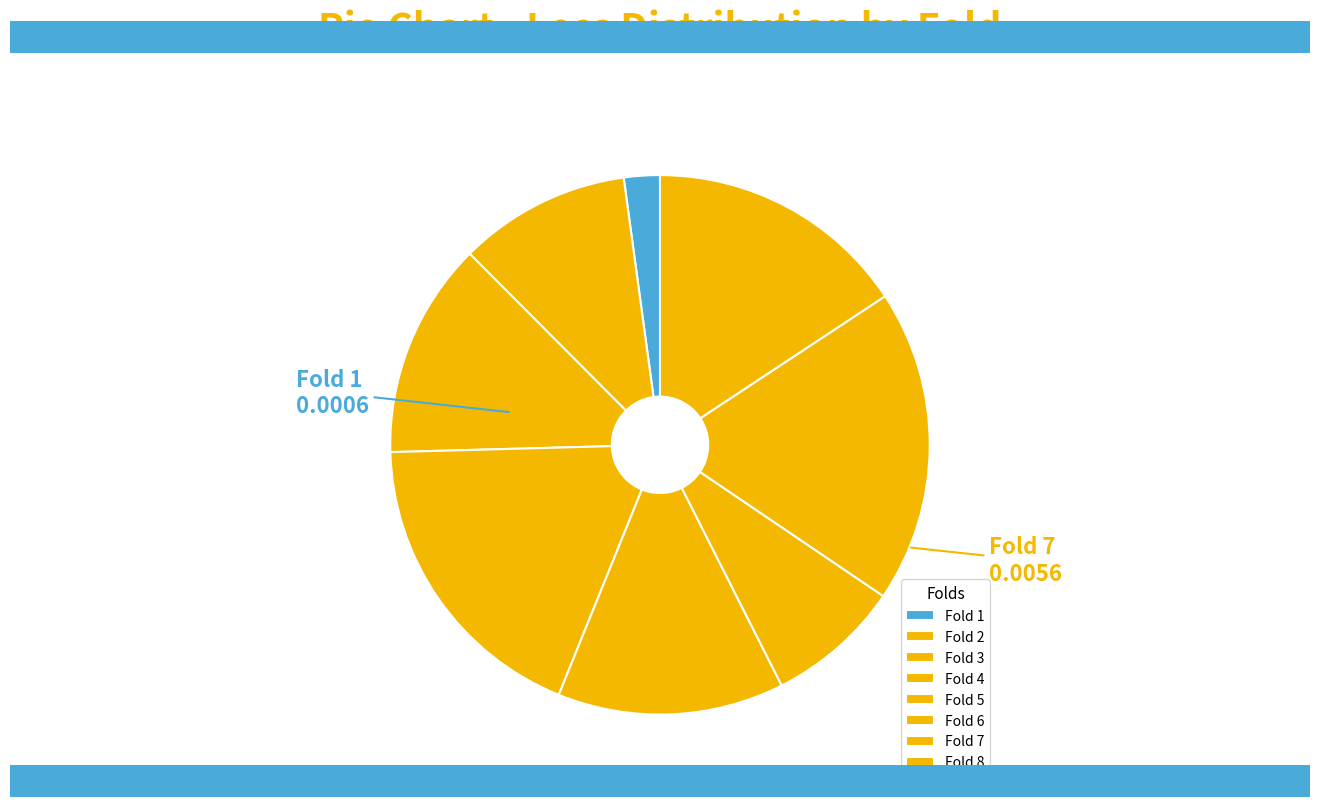

How many slices are in this pie chart?

8